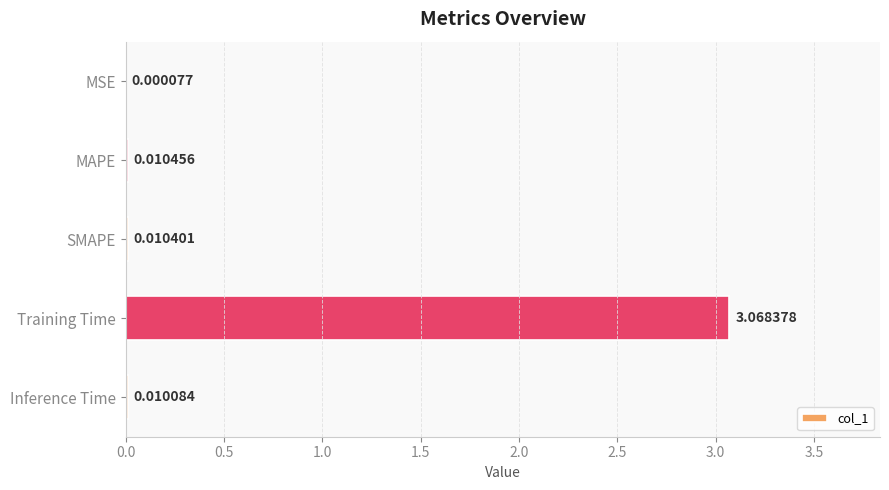

What is the change in value from Training Time to Inference Time?

-3.1